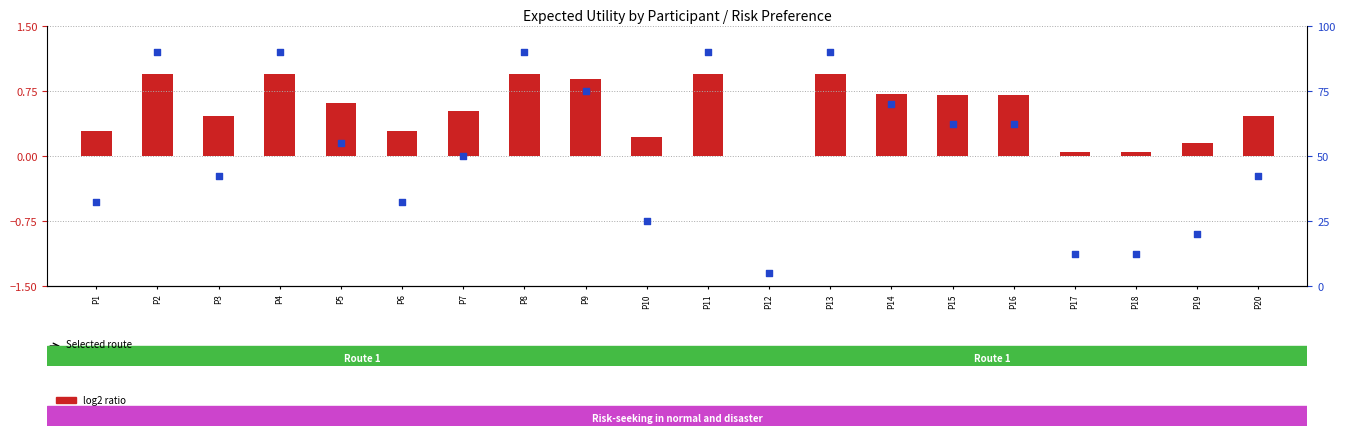

What is the total value across all series at P9?

75.9